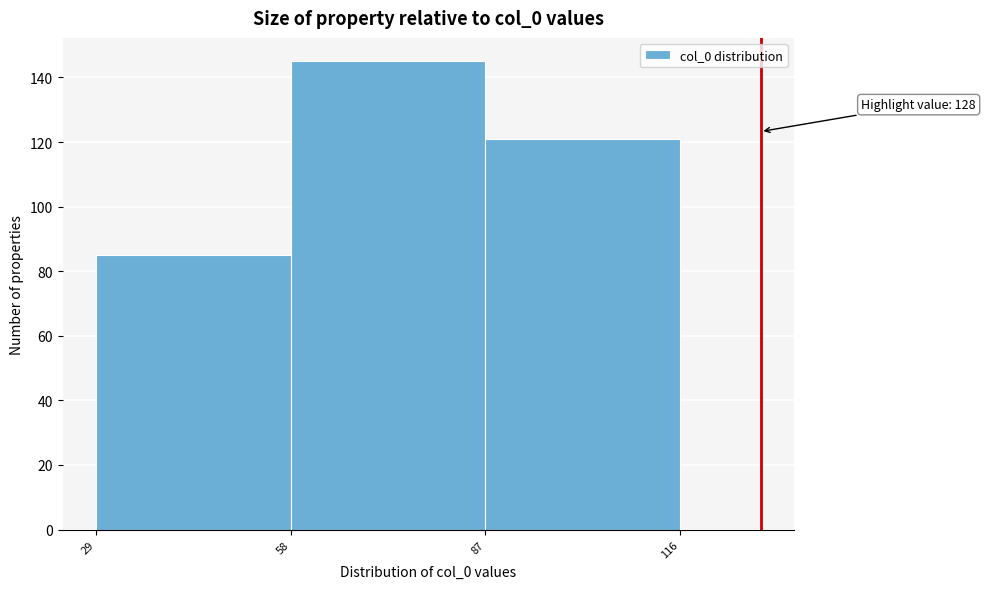

Which range on the x-axis has the tallest bar?

58 to 87